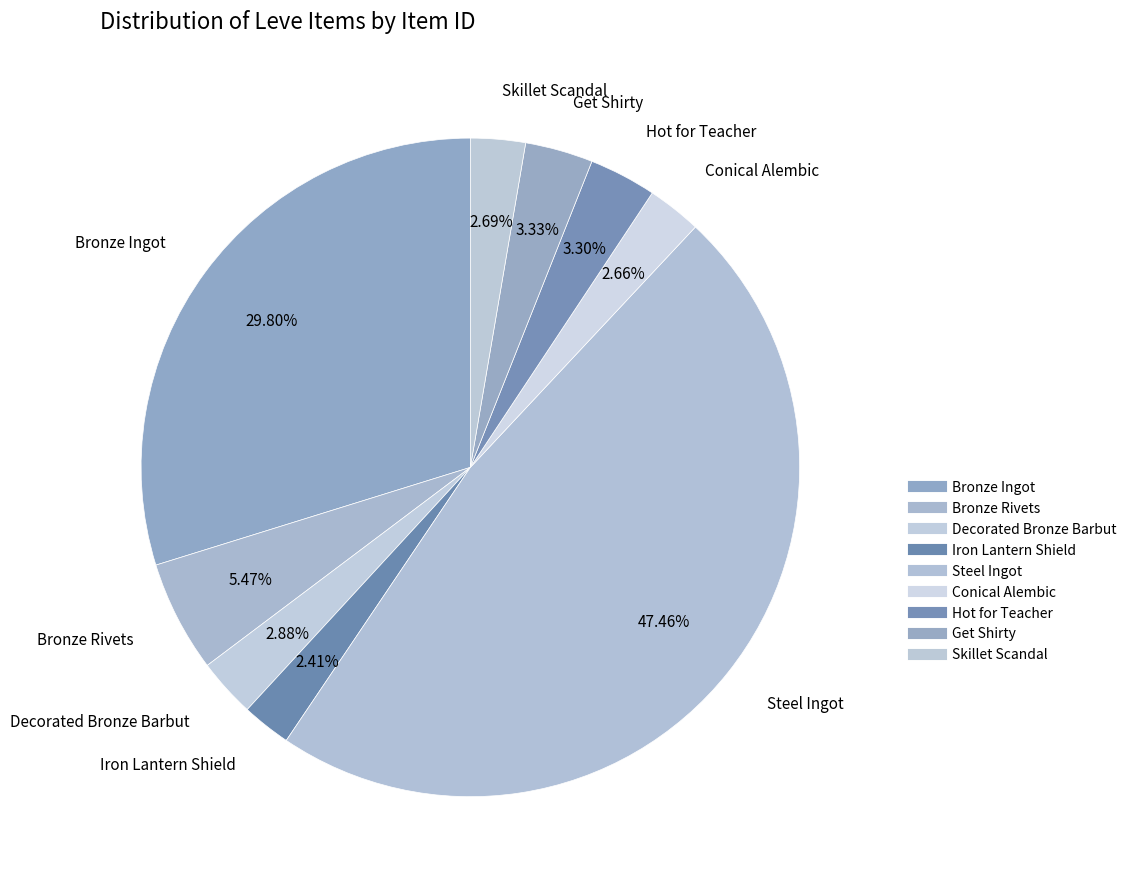

What percentage is the Bronze Rivets slice, to the nearest percent?

5%